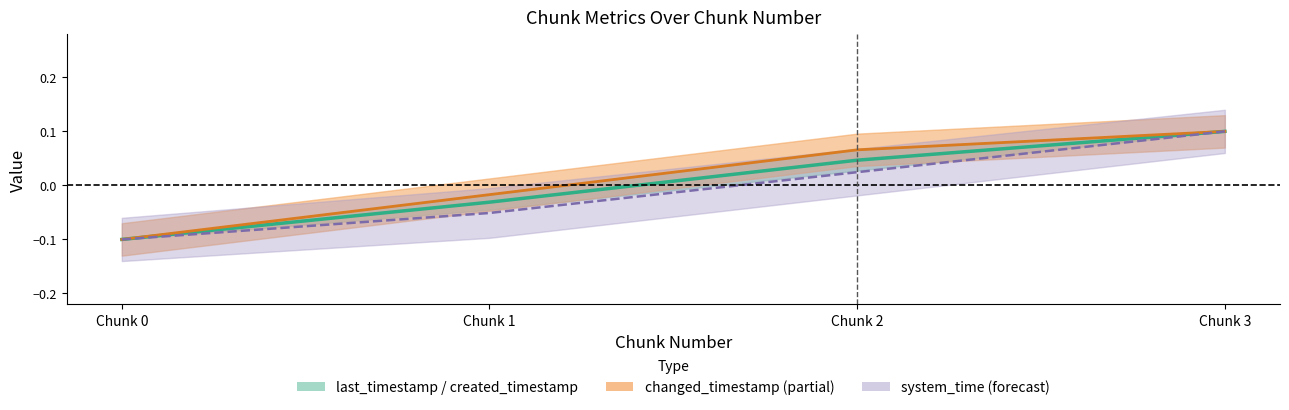

Count the Estimate center values in the range 0 to 1.

2